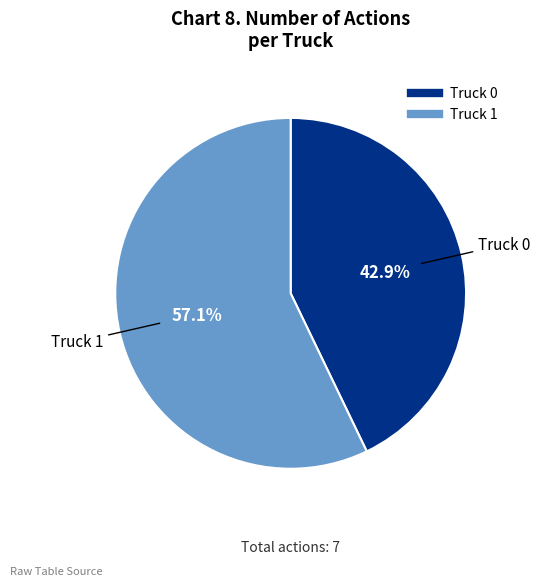

To the nearest percent, what percentage of the pie is Truck 0?

43%